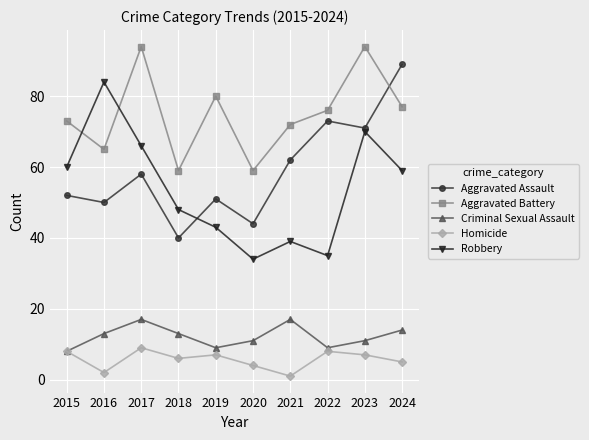

Does the chart have visible grid lines?

Yes